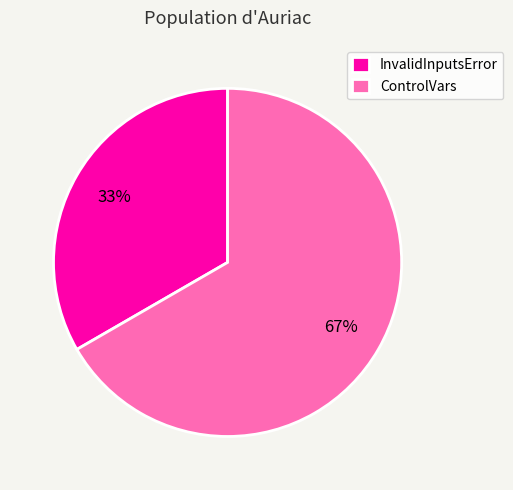

Which slice is the largest?

ControlVars